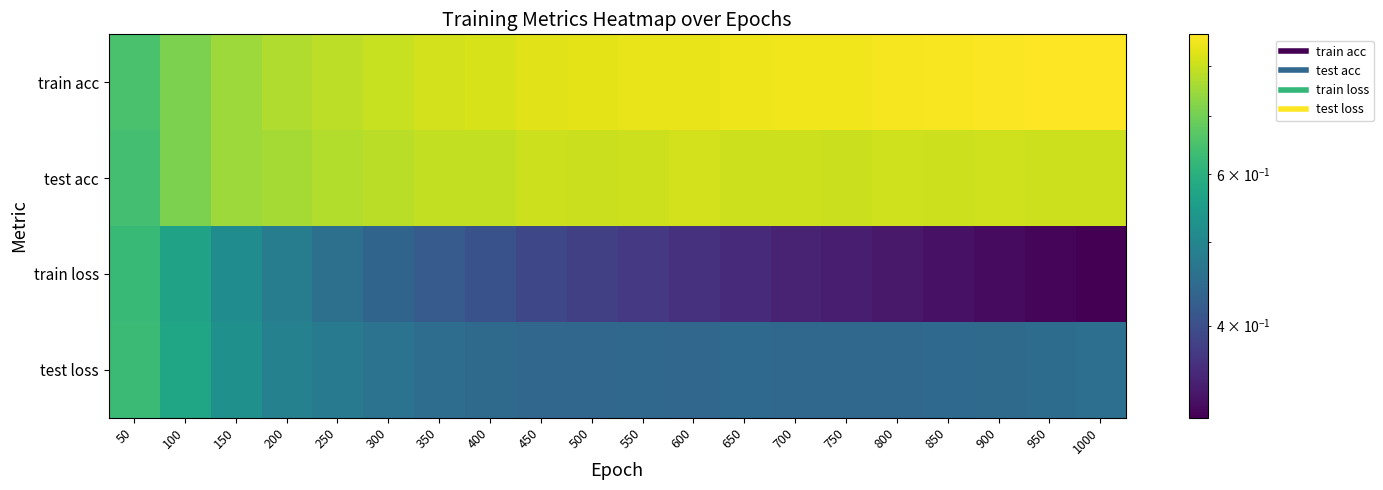

Reading right to left, transcribe all the data shown in this chart.

train acc: 1000=0.9	950=0.9	900=0.9	850=0.9	800=0.9	750=0.9	700=0.9	650=0.8	600=0.8	550=0.8	500=0.8	450=0.8	400=0.8	350=0.8	300=0.8	250=0.8	200=0.8	150=0.7	100=0.7	50=0.6
test acc: 1000=0.8	950=0.8	900=0.8	850=0.8	800=0.8	750=0.8	700=0.8	650=0.8	600=0.8	550=0.8	500=0.8	450=0.8	400=0.8	350=0.8	300=0.8	250=0.8	200=0.8	150=0.7	100=0.7	50=0.6
train loss: 1000=0.3	950=0.3	900=0.3	850=0.3	800=0.3	750=0.3	700=0.3	650=0.4	600=0.4	550=0.4	500=0.4	450=0.4	400=0.4	350=0.4	300=0.4	250=0.5	200=0.5	150=0.5	100=0.6	50=0.6
test loss: 1000=0.5	950=0.4	900=0.4	850=0.4	800=0.4	750=0.4	700=0.4	650=0.4	600=0.4	550=0.4	500=0.4	450=0.4	400=0.4	350=0.5	300=0.5	250=0.5	200=0.5	150=0.5	100=0.6	50=0.6